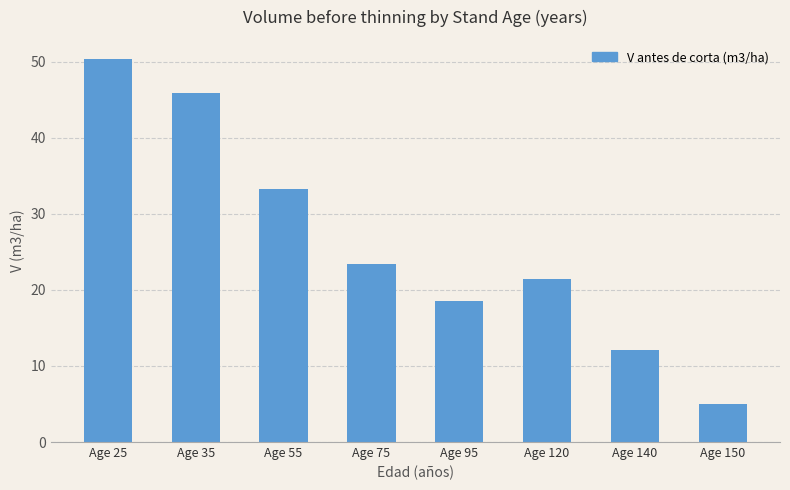

What is the sum of the values at Age 25 and Age 75?

73.8